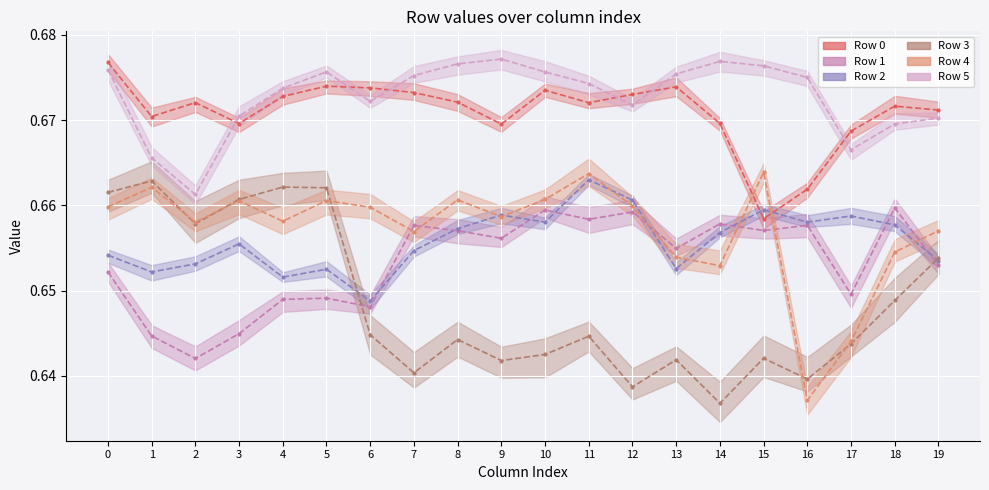

What is the greatest value displayed?

0.7